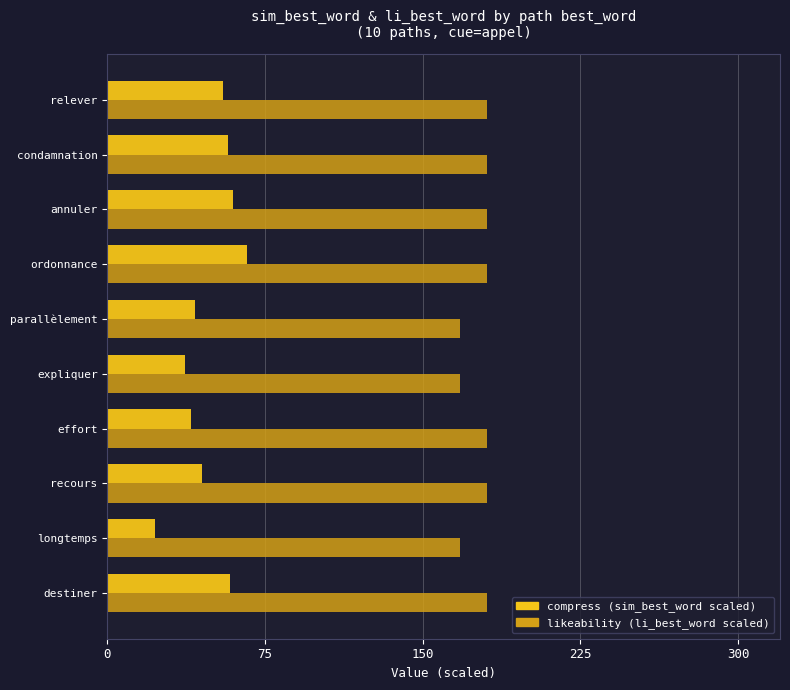

What is the total value across all series at annuler?

240.3